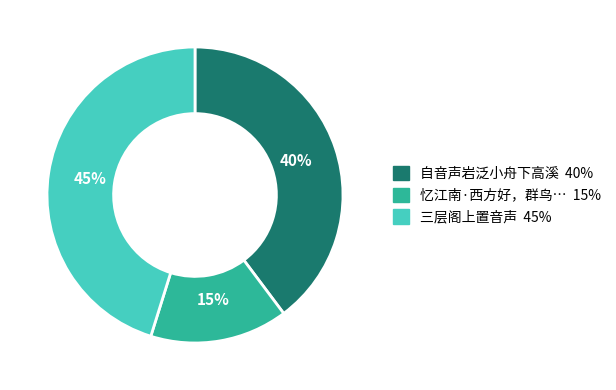

To the nearest percent, what is the difference between the largest and smallest slice percentages?

30%